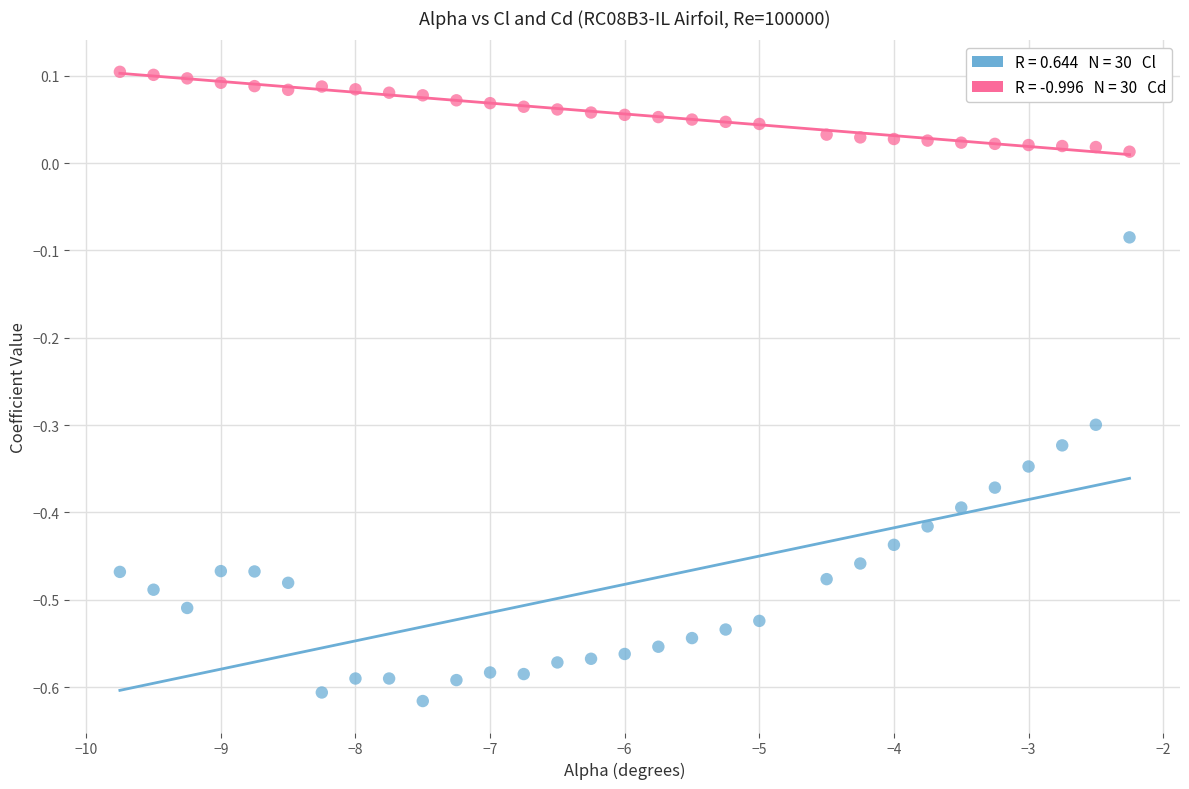

Across all data points, what is the range of Y values (max minus min)?

0.7